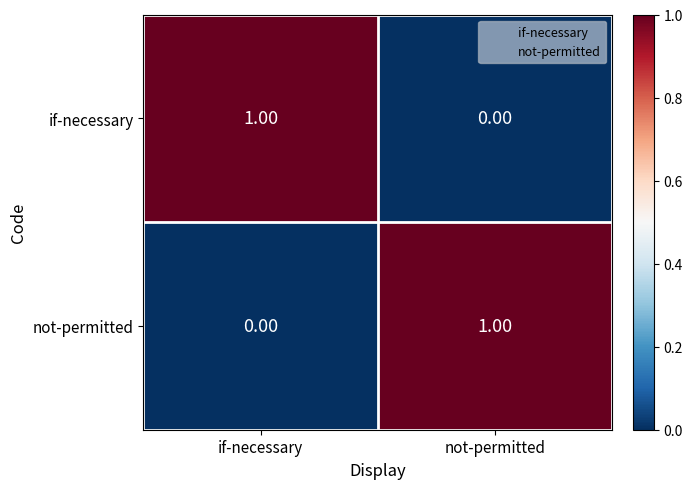

At which label is not-permitted closest to 0?

if-necessary